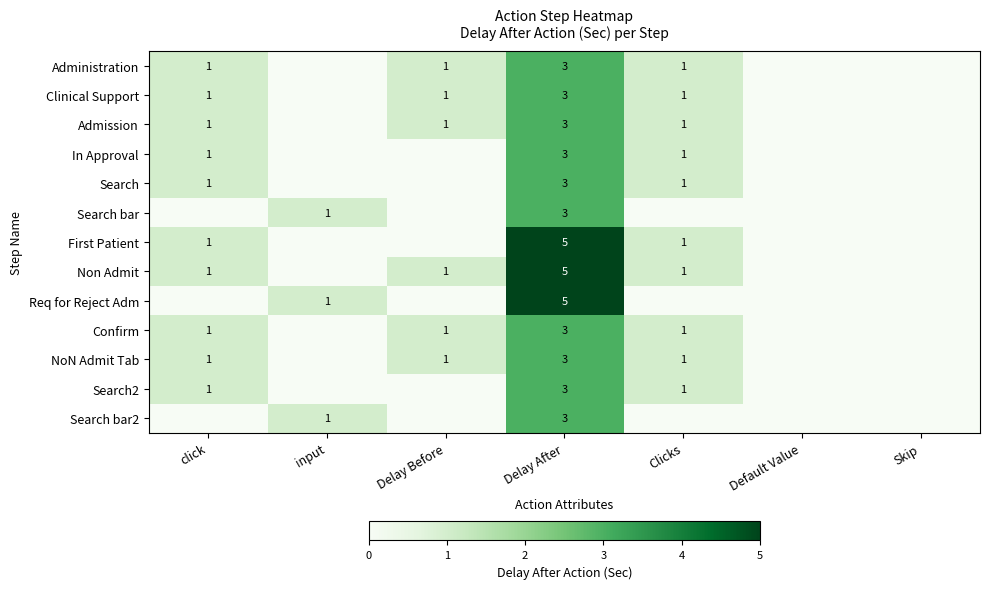

True or false: Clinical Support has a value of 1 at Delay After.

False